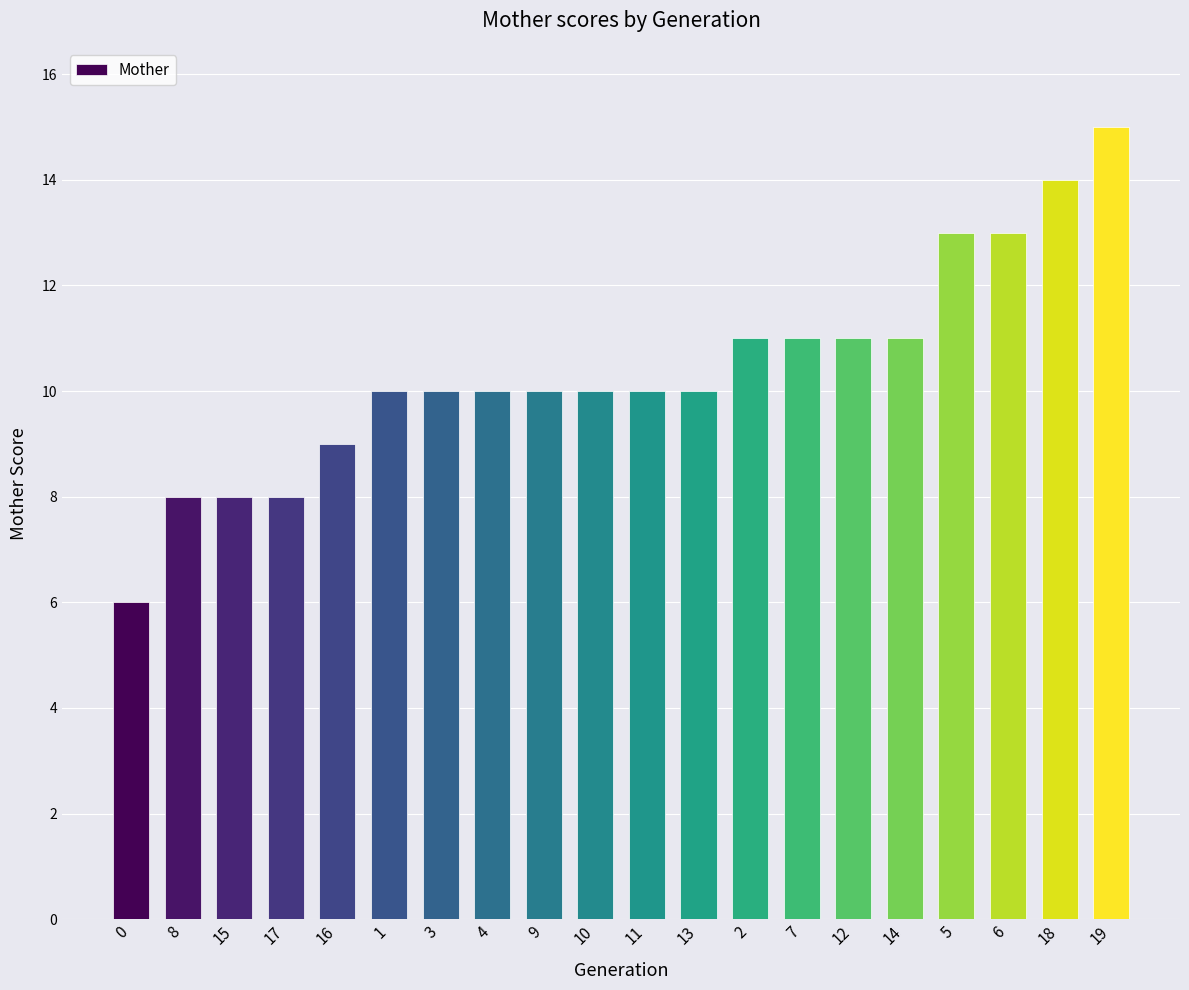

What is the average value?

10